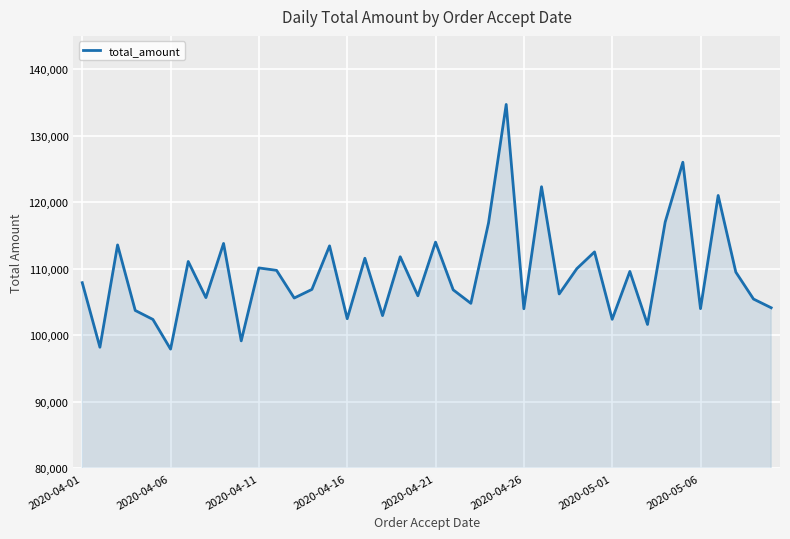

What is the greatest value displayed?

134693